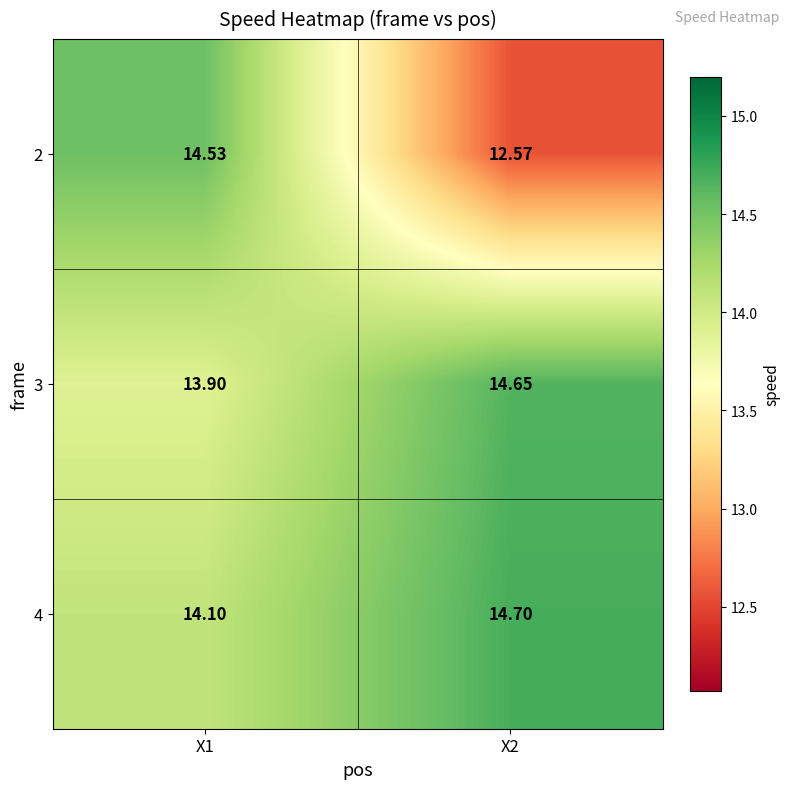

Which series has the largest total across all categories?

4